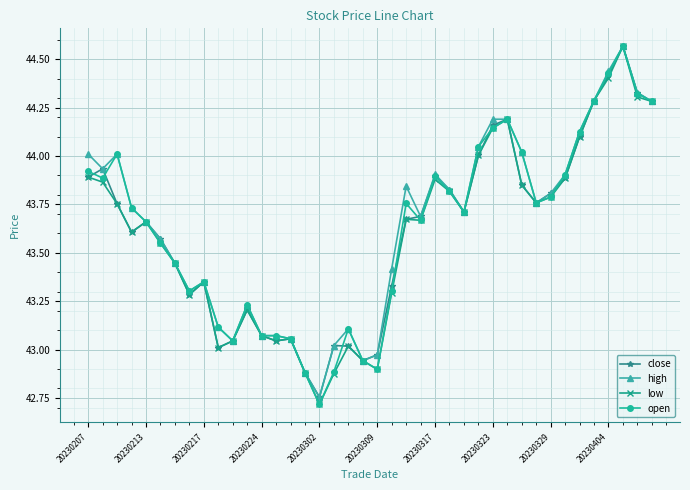

What is the smallest value displayed?

42.7